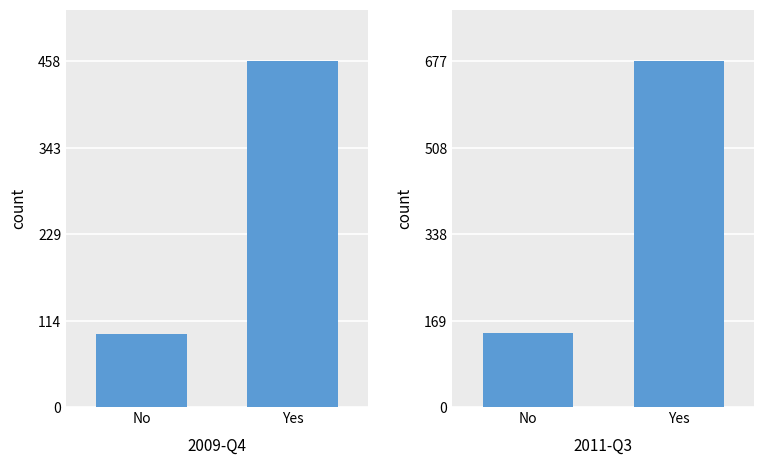

Reading left to right, list all the values displayed in this chart.

2009-Q4: No=3240024	Yes=15280334
2011-Q3: No=4813215	Yes=22597660